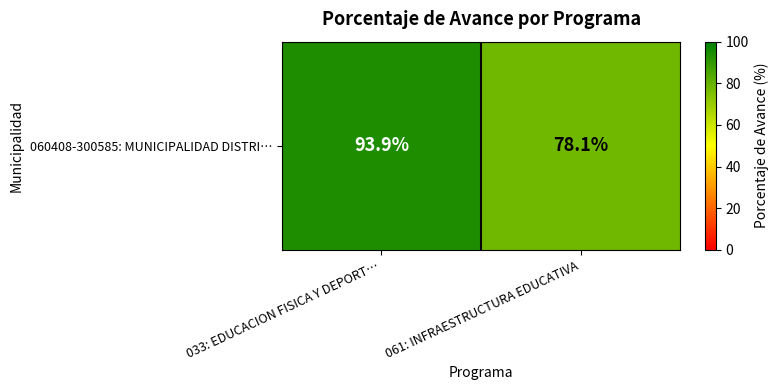

Where does the data first go above 93?

033: EDUCACION FISICA Y DEPORT…